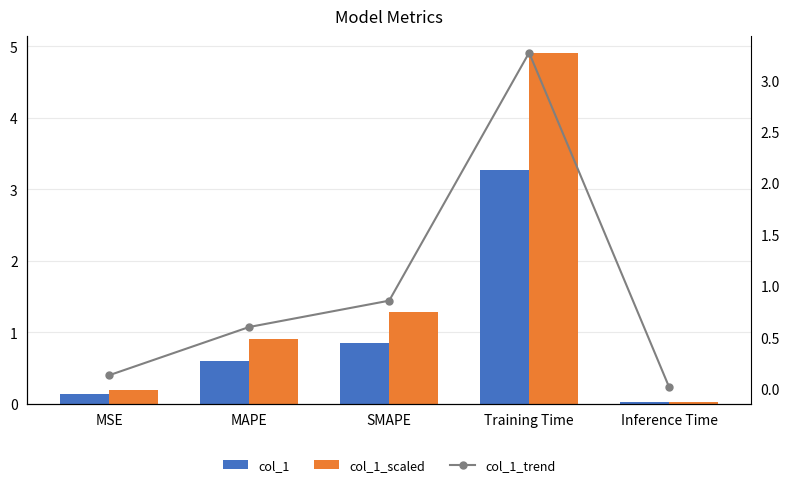

The col_1 series shows 5.8 at Training Time. True or false?

False